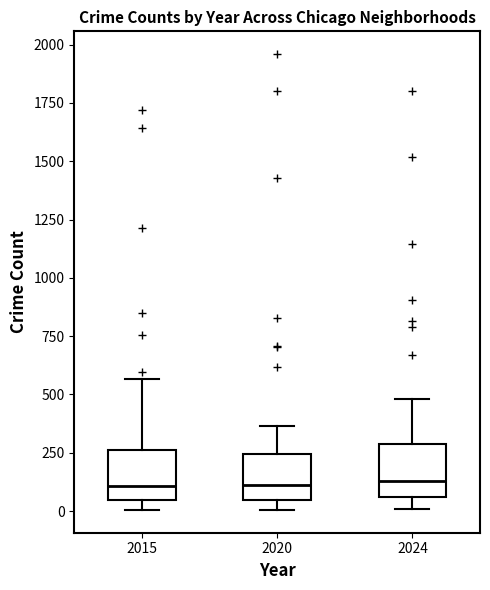

Reading left to right, read every box against the y-axis: the position of its median line, the range the box covers, and the ends of its whiskers. The values are not printed on the chart, so give them approximately, as read against the axis.

2015: median 100, box 50 to 250, whiskers 0 to 550
2020: median 100, box 50 to 250, whiskers 0 to 350
2024: median 150, box 50 to 300, whiskers 0 to 500